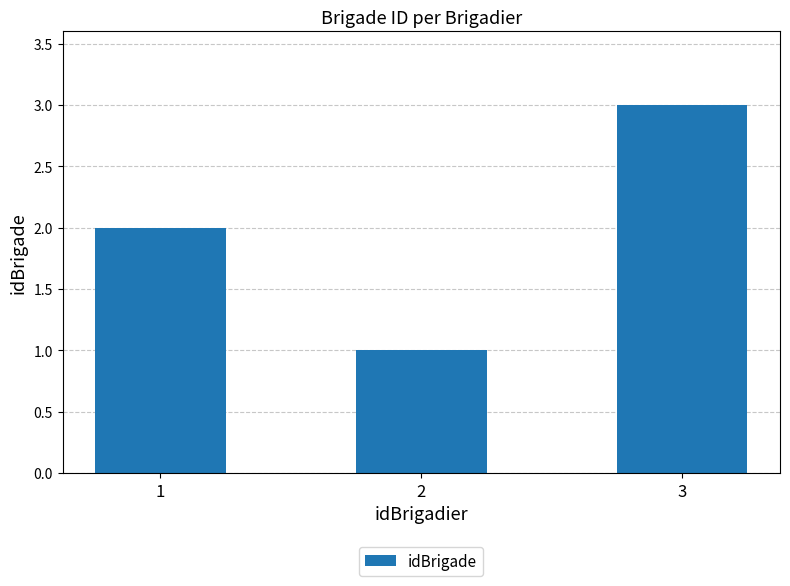

Reading left to right, list all the values displayed in this chart.

2	1	3